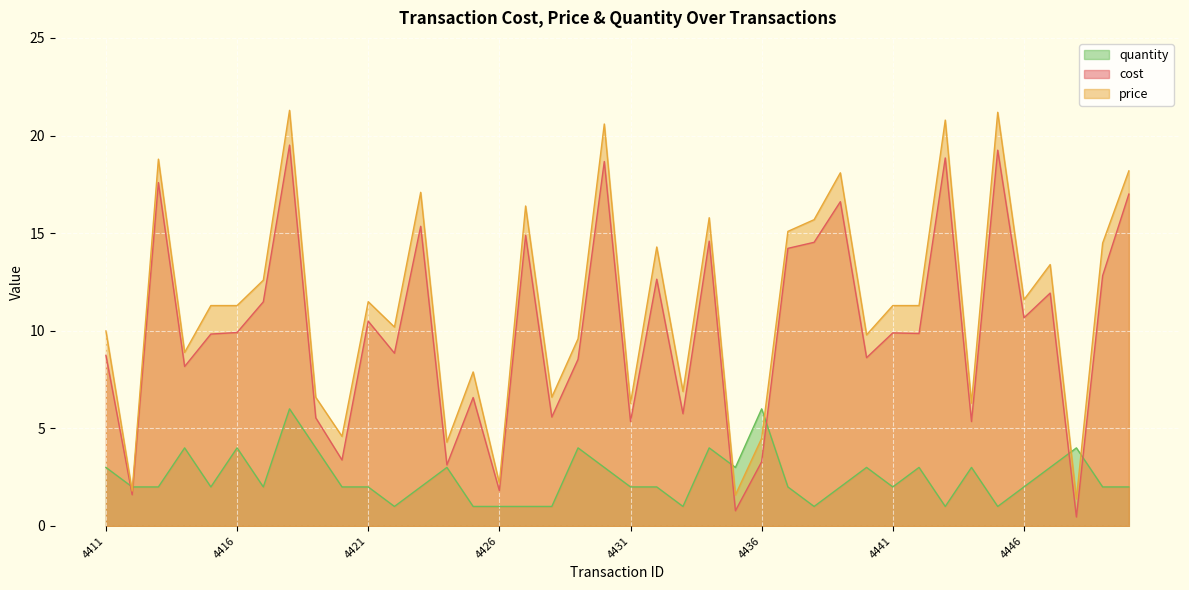

True or false: cost has more than 0 interior local peaks.

True